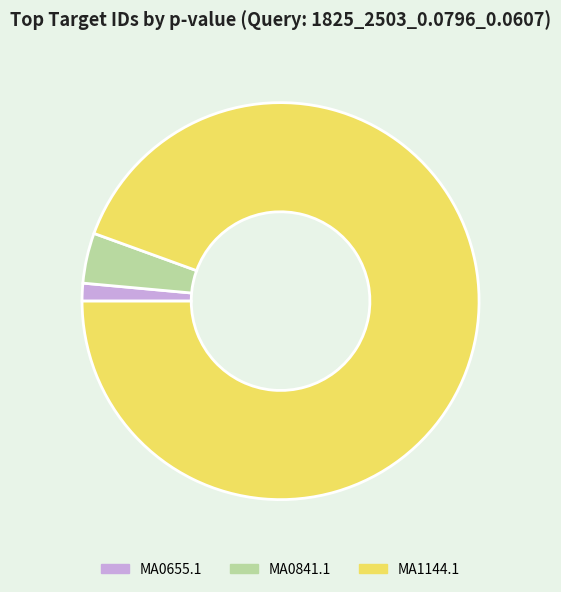

Which has a higher value, MA0841.1 or MA1144.1?

MA1144.1